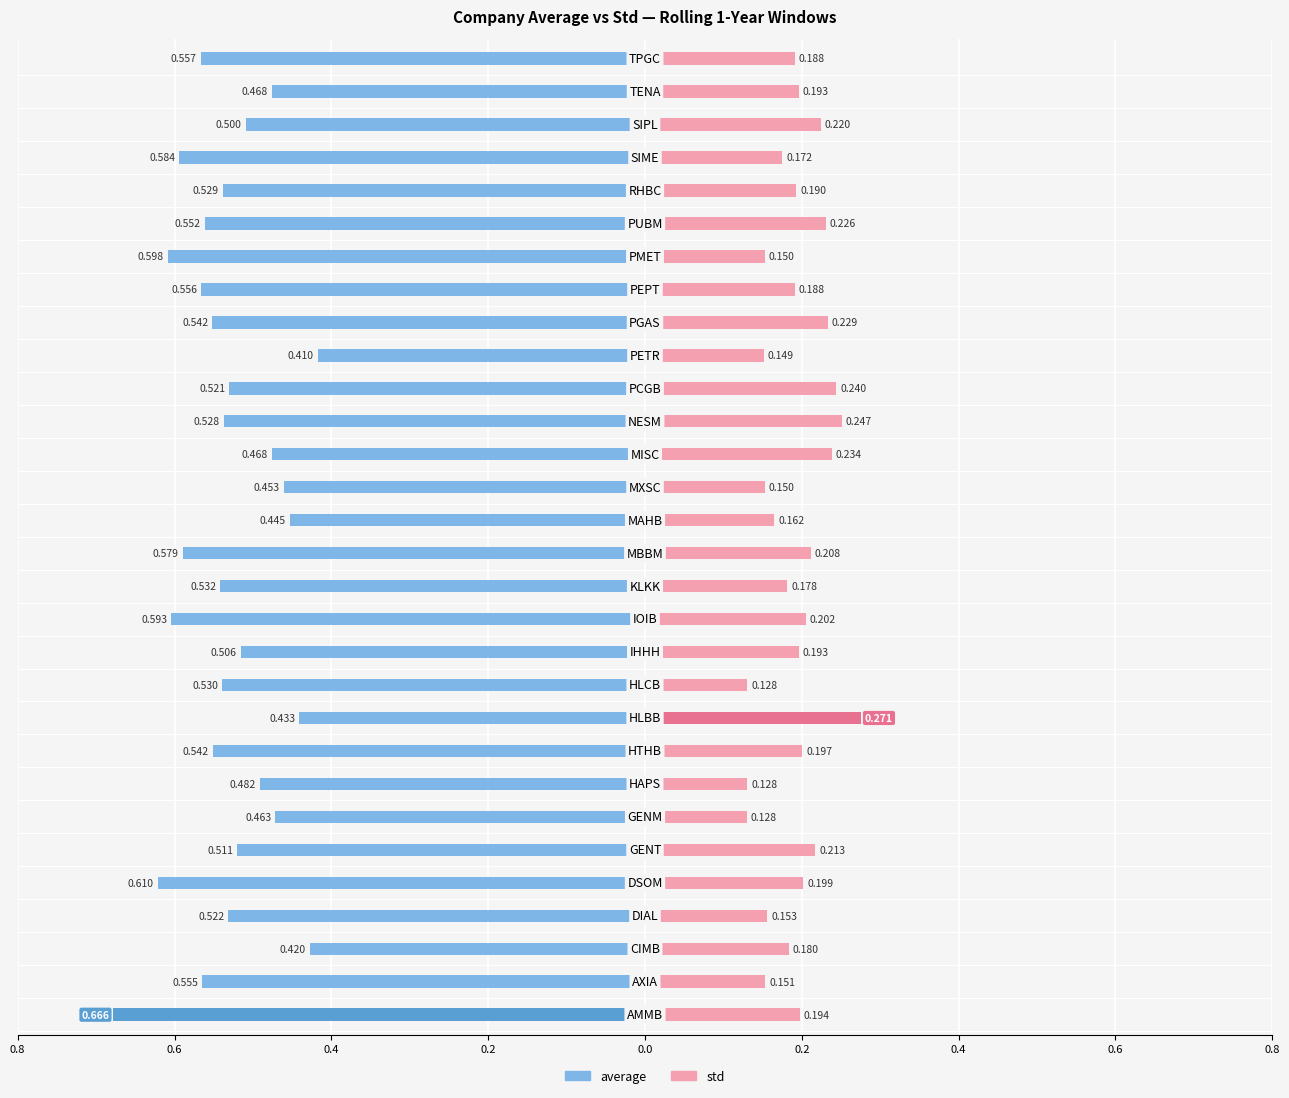

At how many categories does at least one series exceed 0?

30